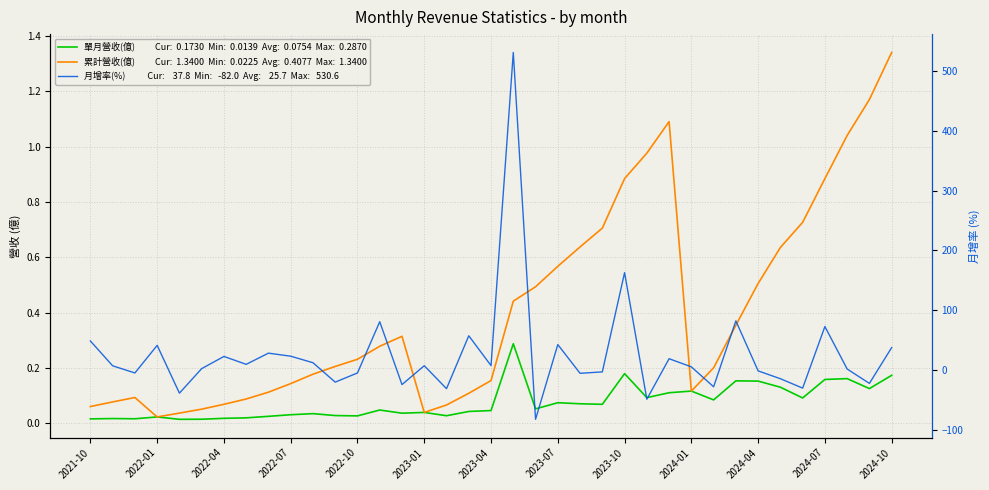

What is the difference between the 累計營收(億) values at 15 and 35?

1.1